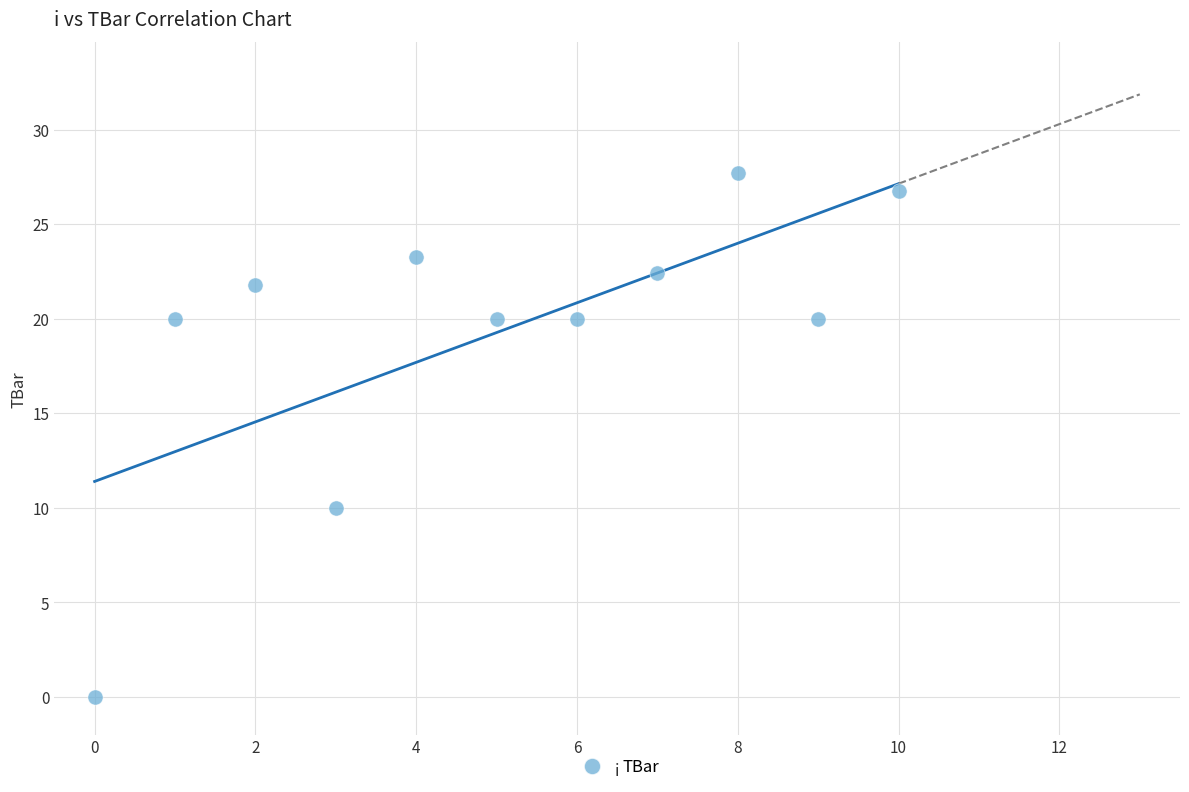

What Y value in the scatter plot is closest to 13?

10.0